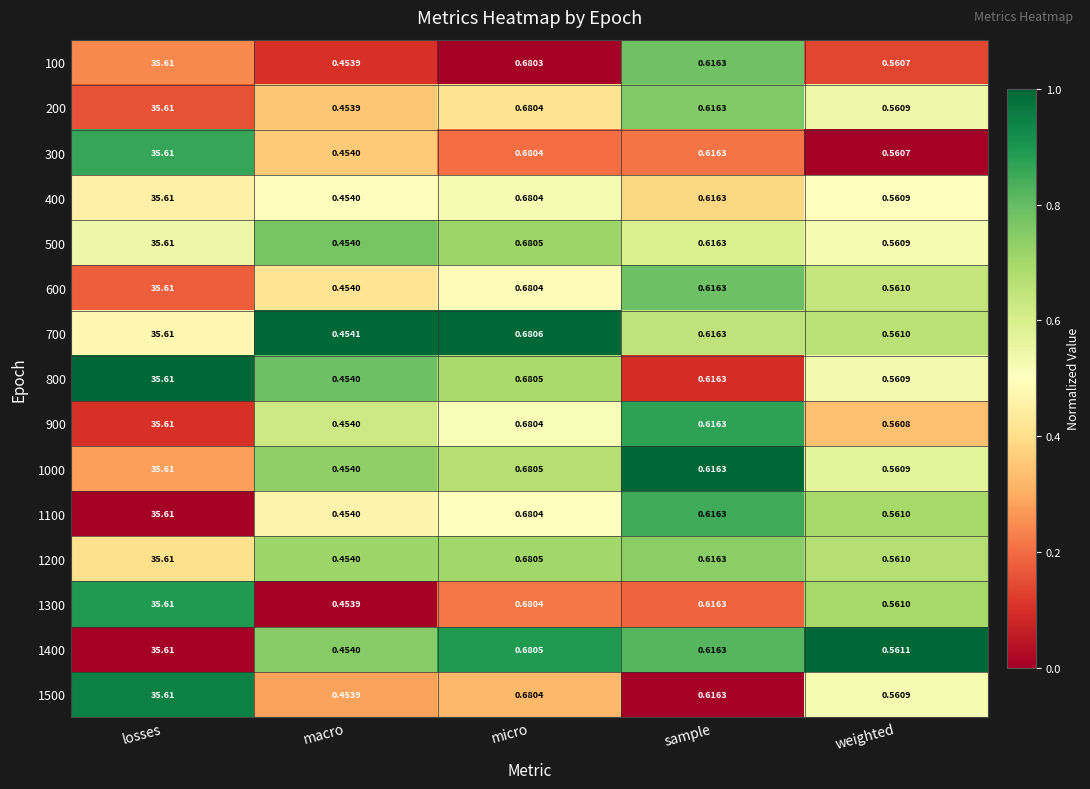

At how many categories does at least one series exceed 0?

5